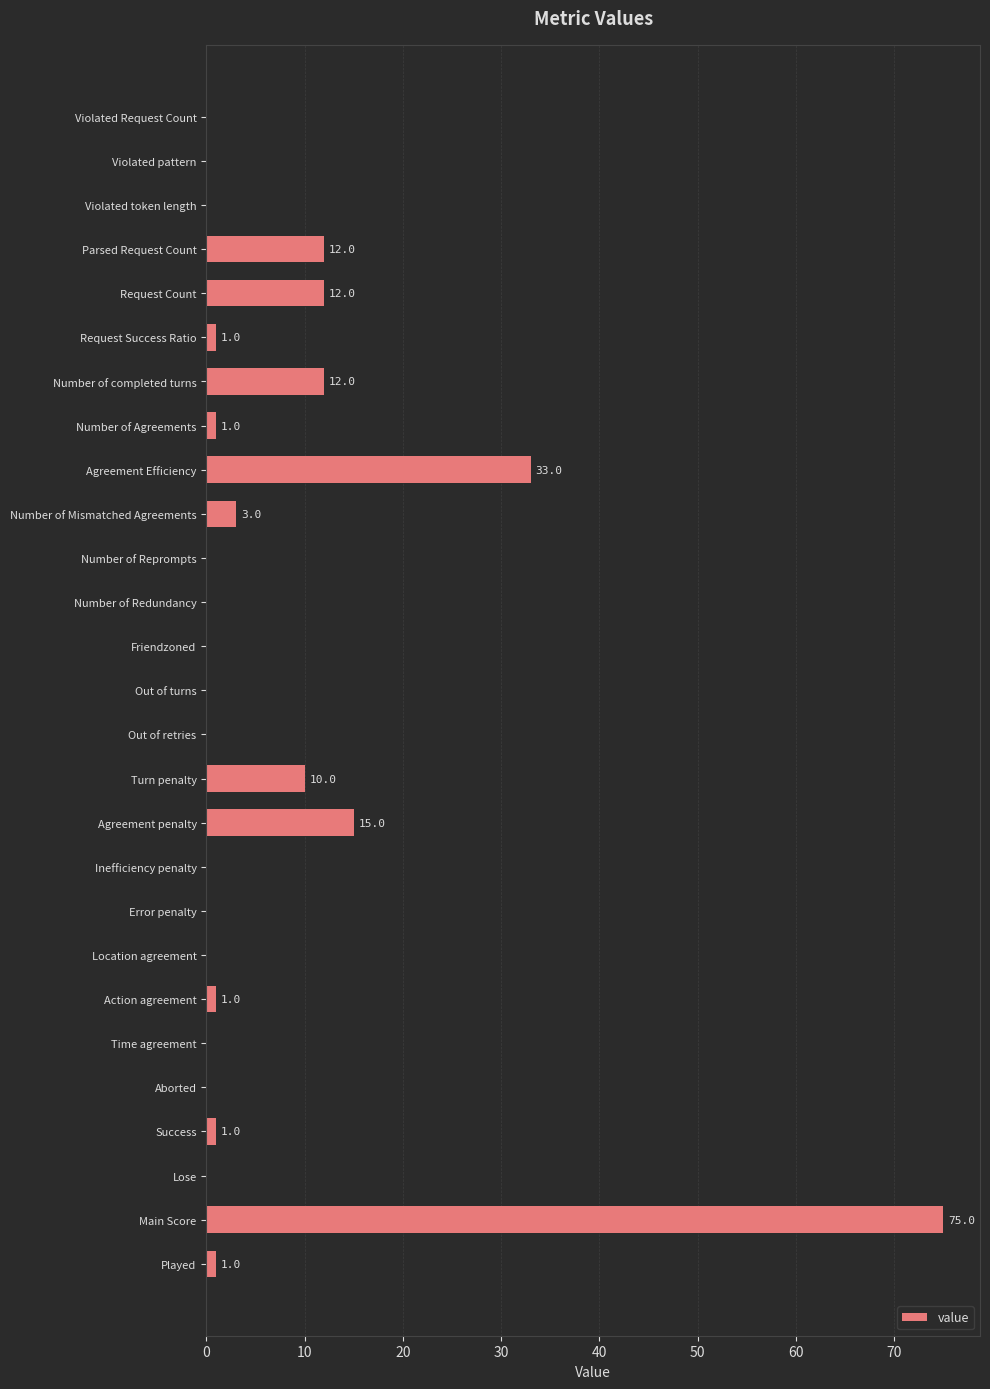

Are the bars horizontal?

Yes